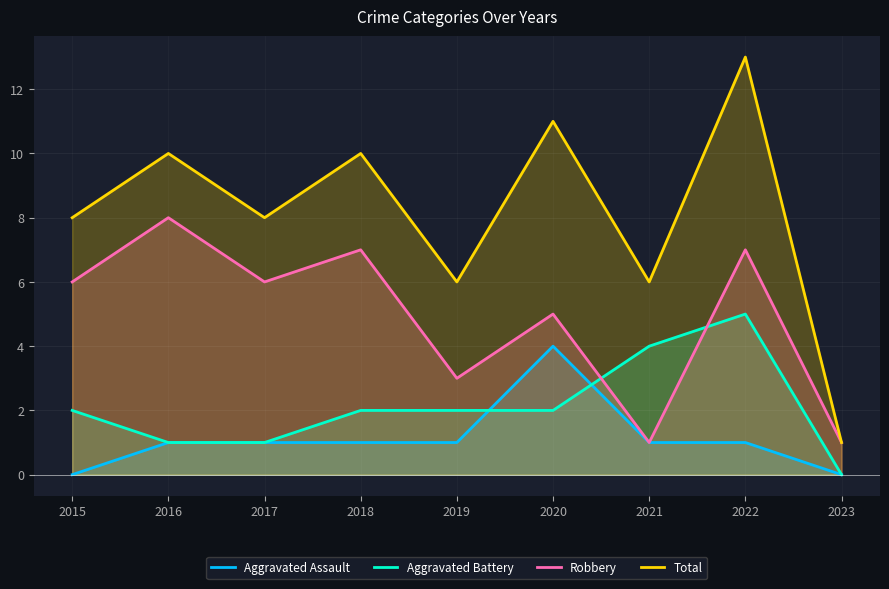

What is the difference between the highest and lowest values at 2016?

9